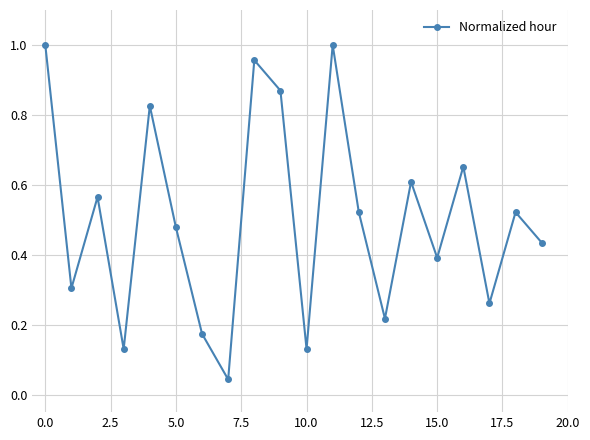

How many interior local peaks (higher than both neighbors) does the data have?

7